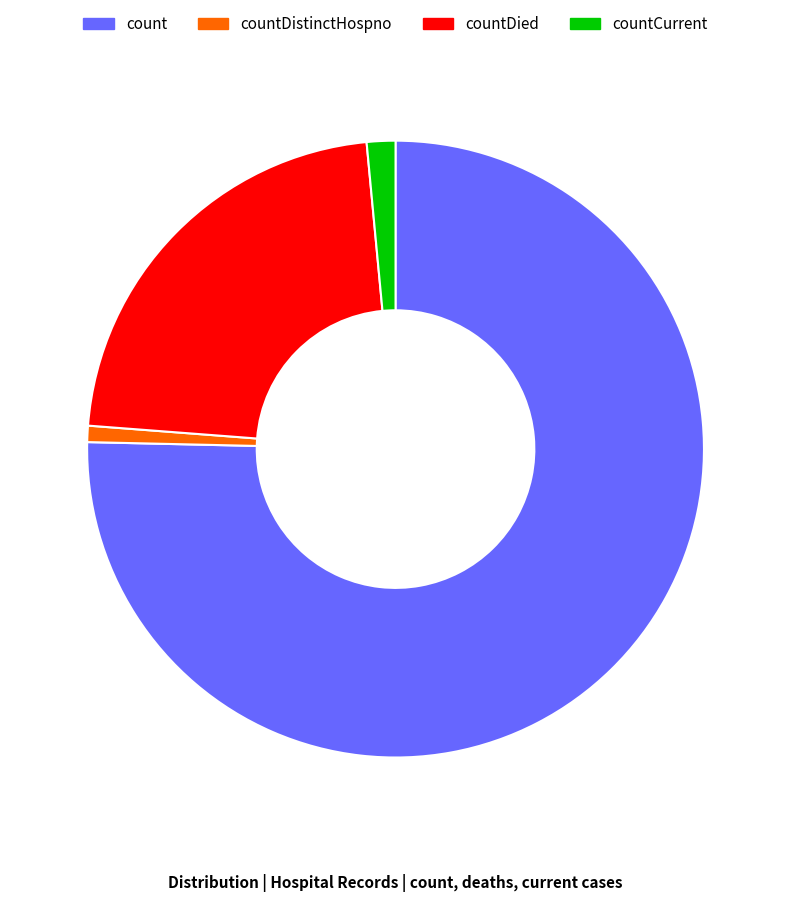

Which category accounts for the majority?

count